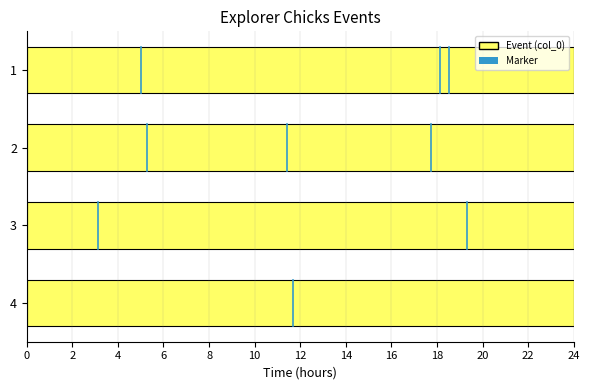

What is the difference between the maximum and minimum values?

3